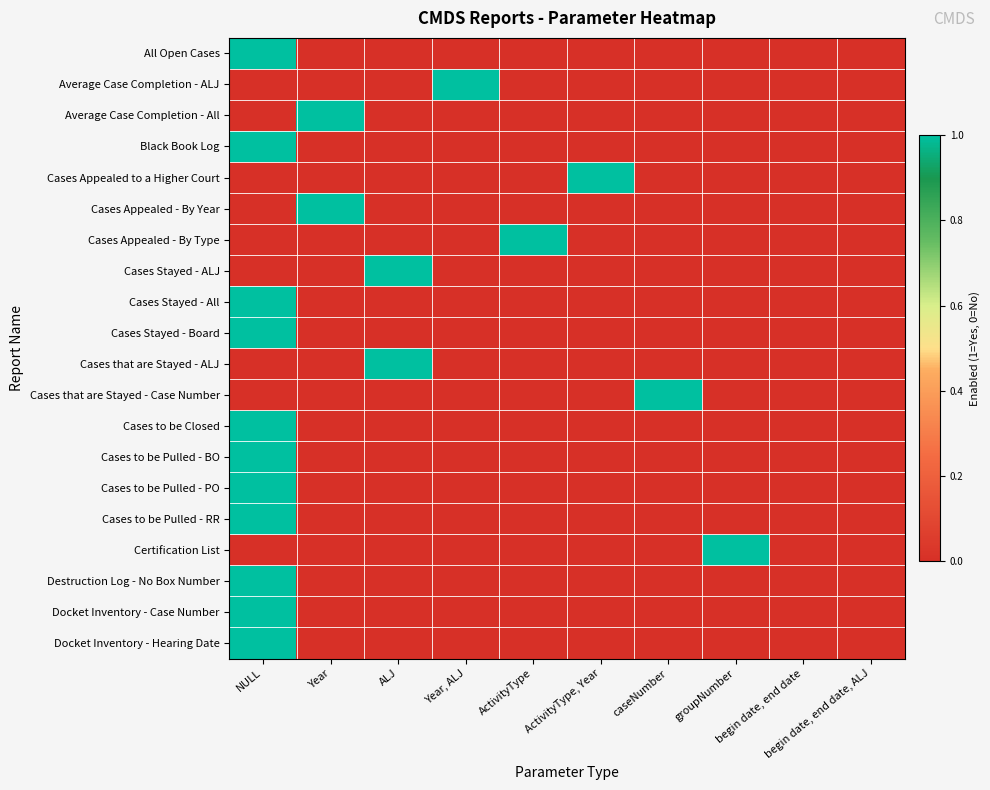

Which has a higher value, Year or Year, ALJ?

Year